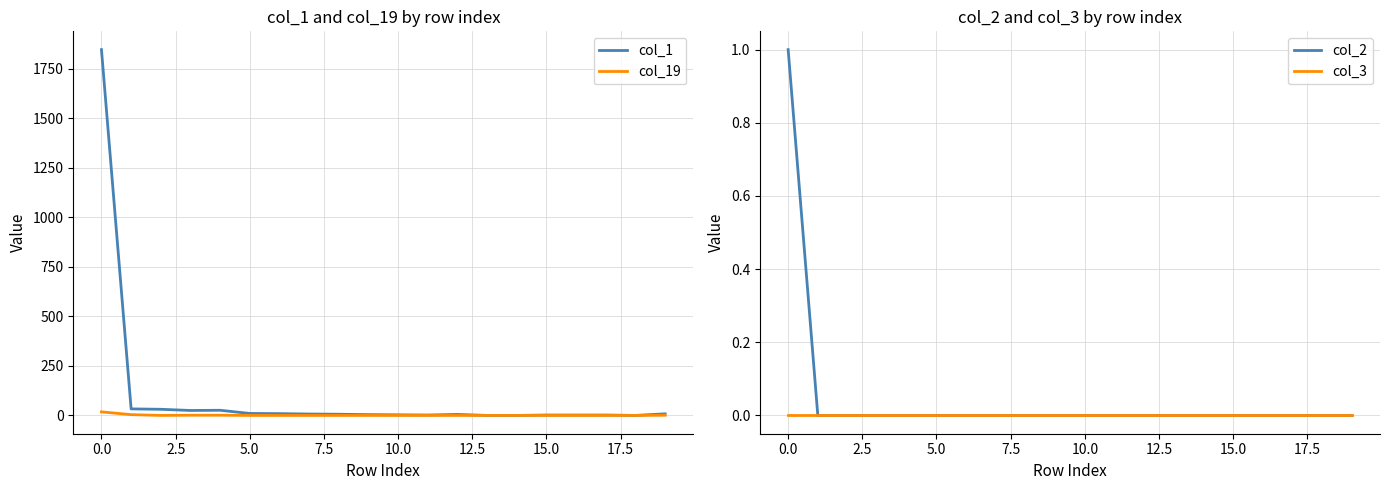

What is the spread (max minus min) of values at 12?

5